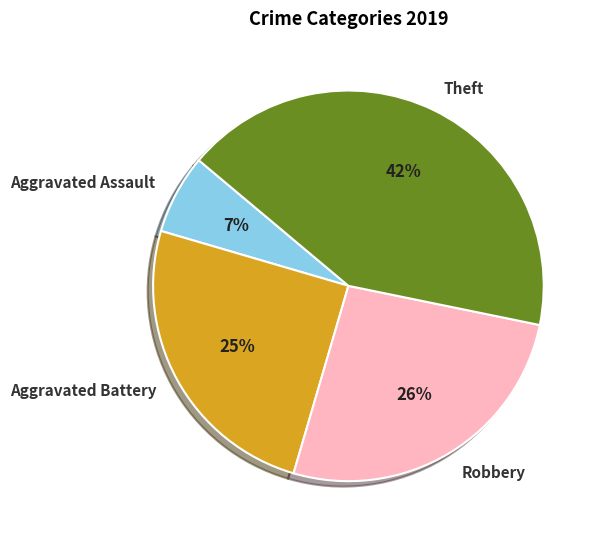

Which slice is the largest?

Theft